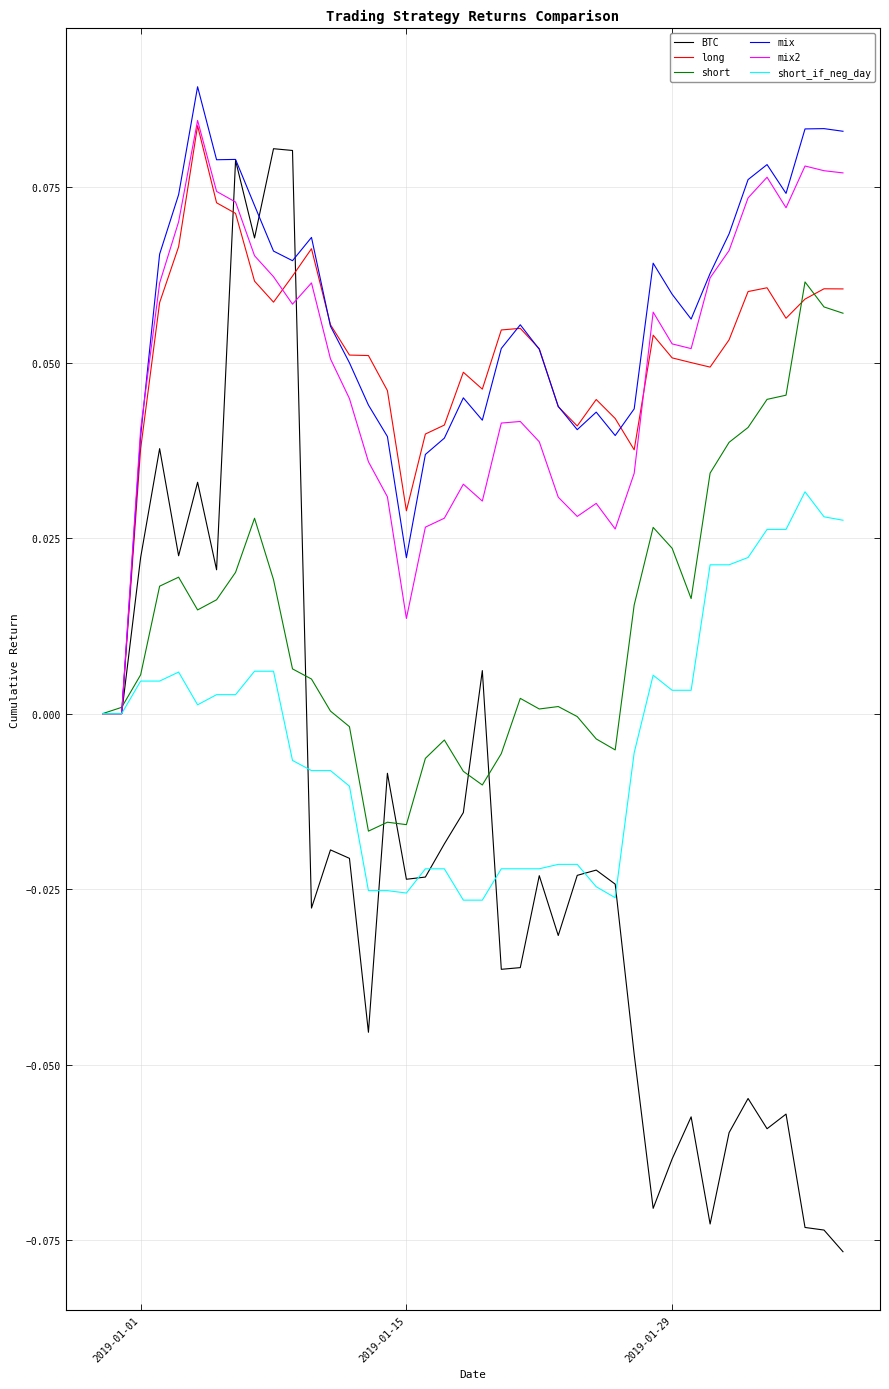

Does the chart display data point markers on the line(s)?

No